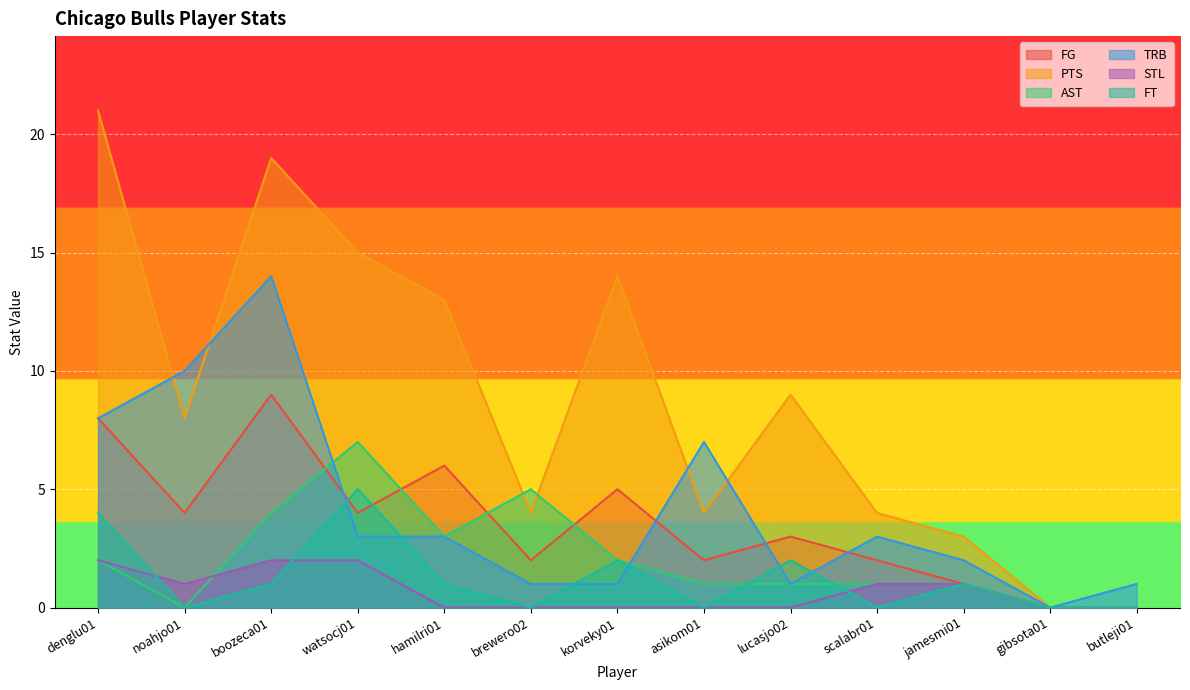

Does the chart display data point markers on the line(s)?

No